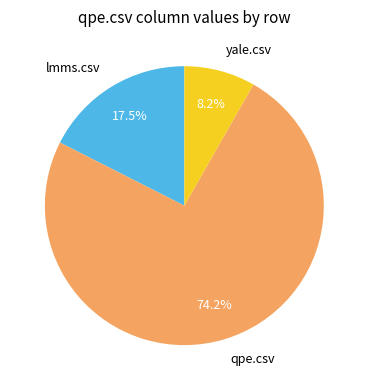

Is there a majority slice in this chart?

Yes